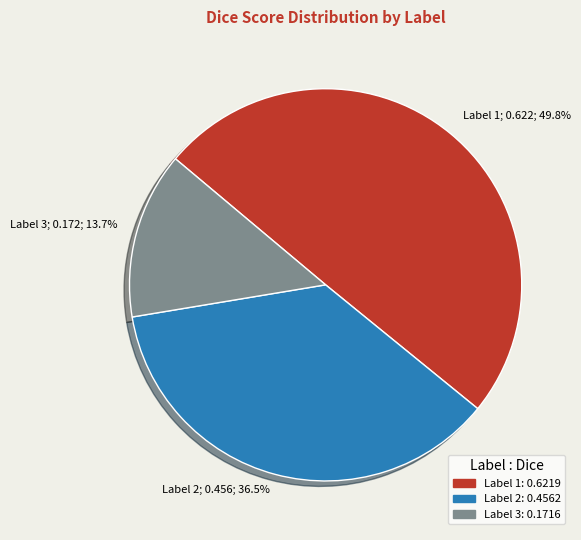

Is there any slice that represents more than half of the pie?

No